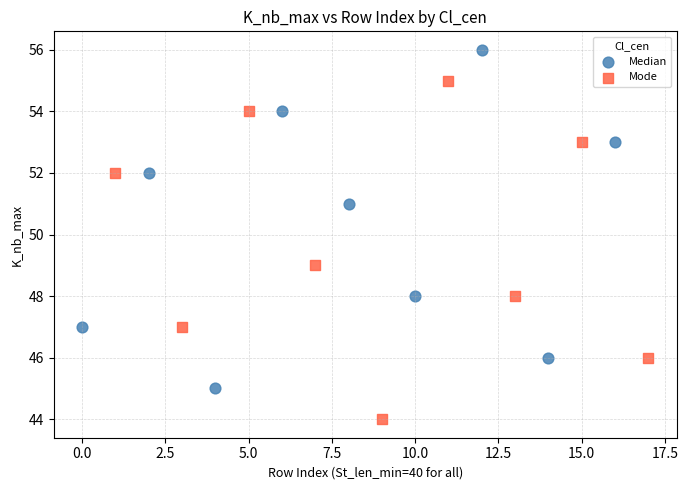

Which series contains the lowest Y value?

Mode